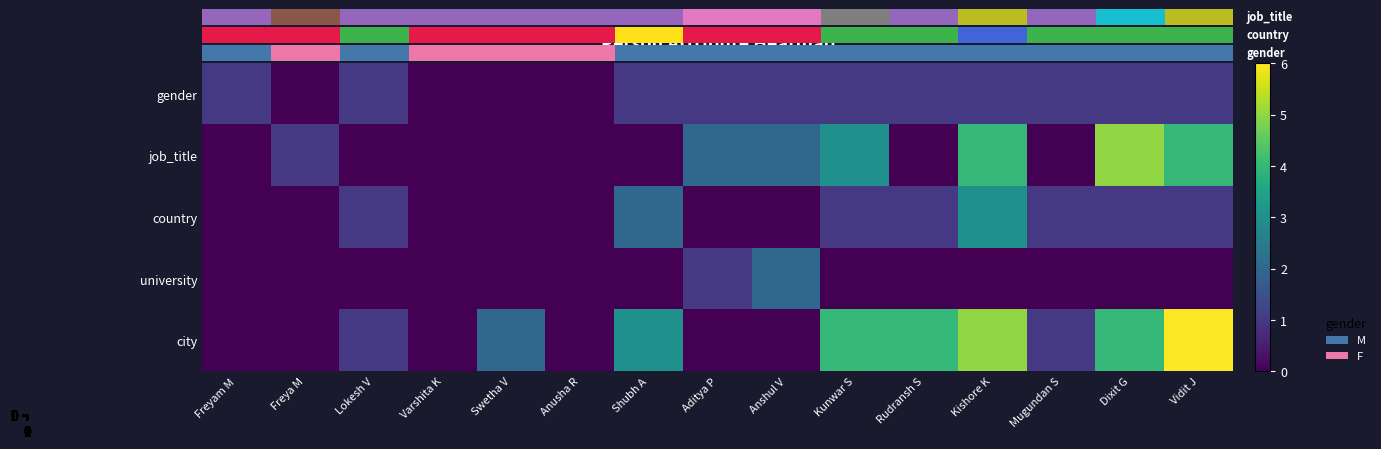

What is the average value of the city series?

2